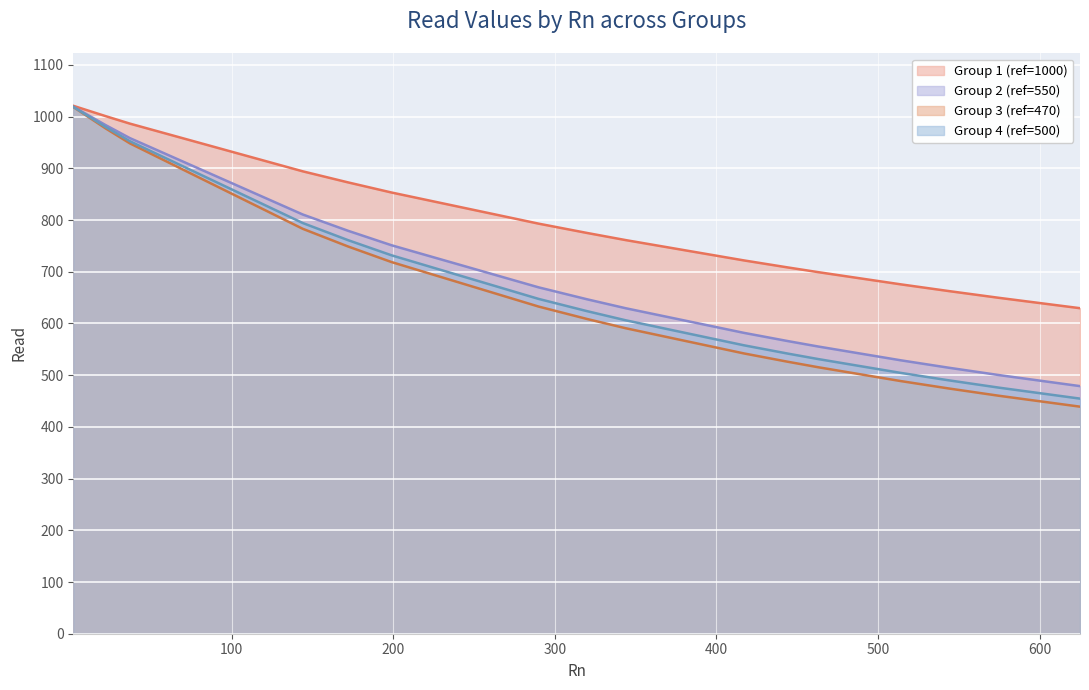

Which series has the widest spread of values?

Group 3 (ref=470)